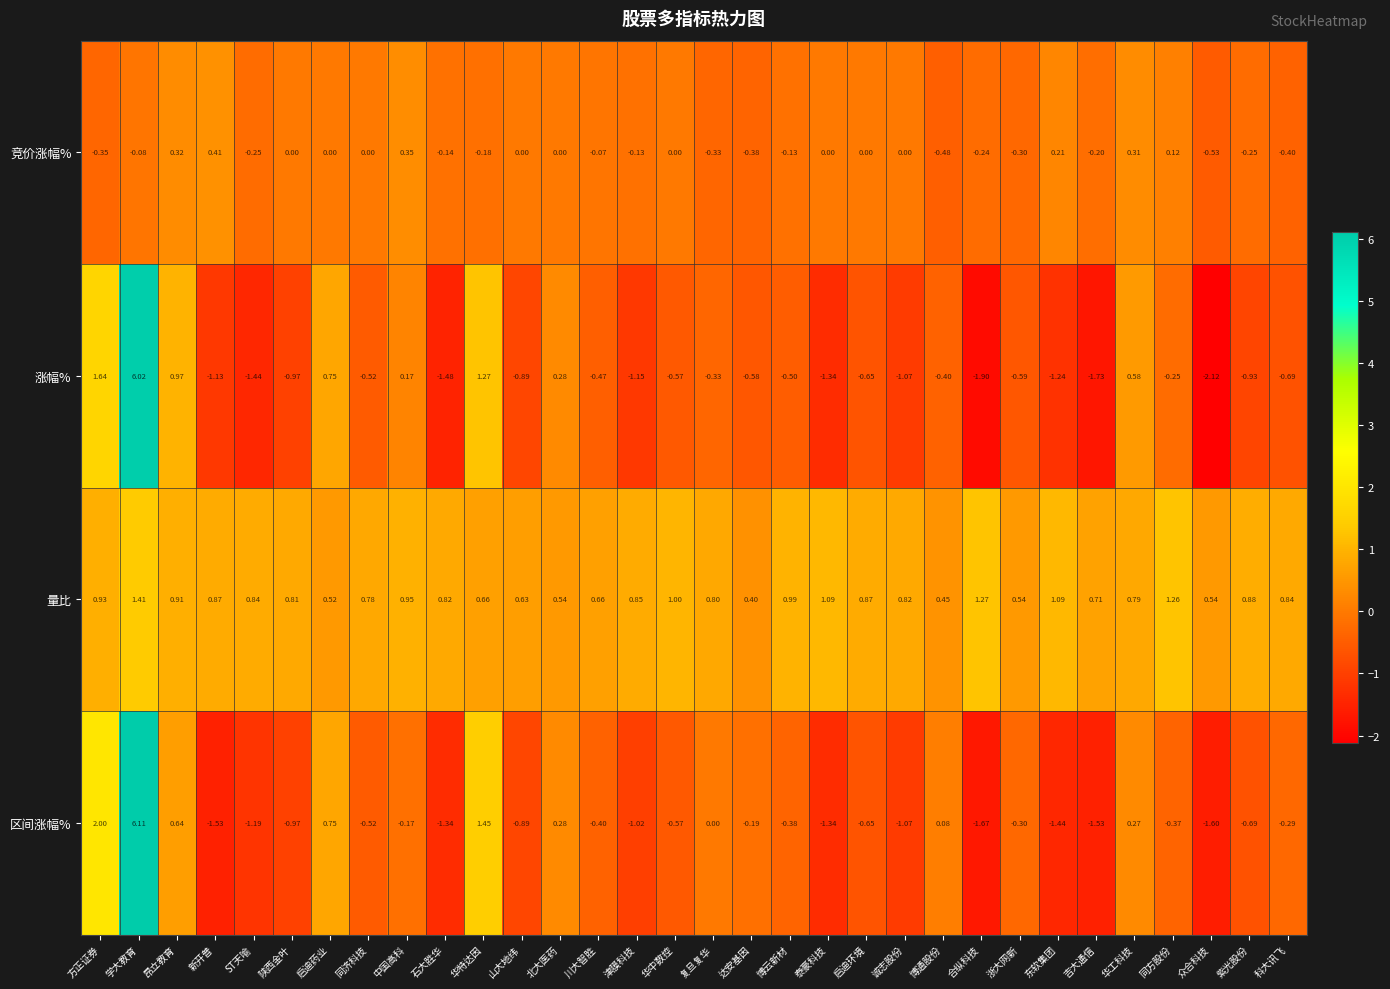

List the series in order of their peak value, highest first.

区间涨幅%, 涨幅%, 量比, 竞价涨幅%